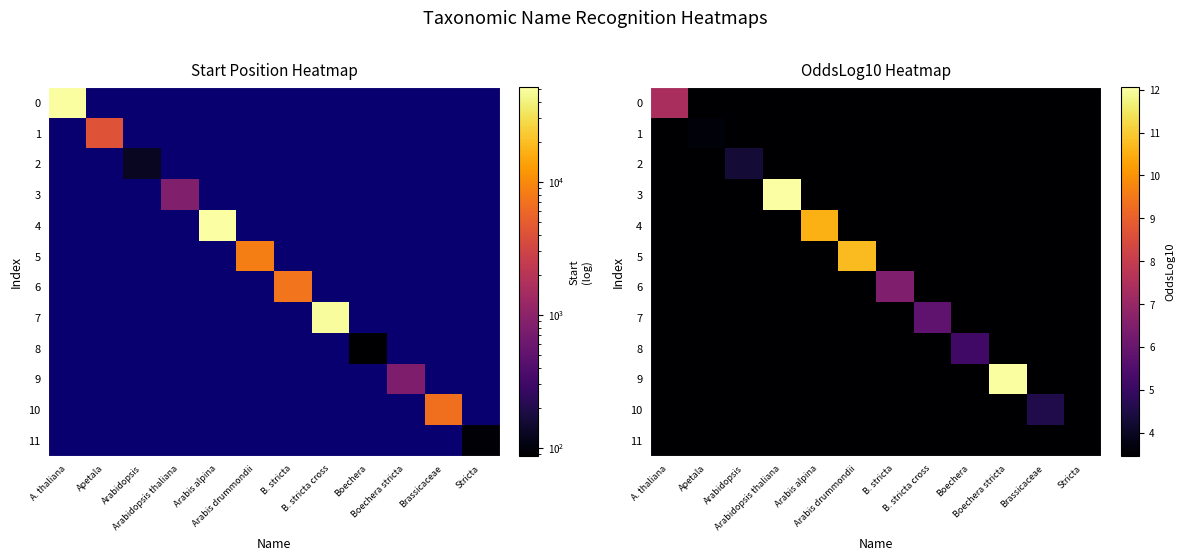

How many distinct data groups are displayed?

12